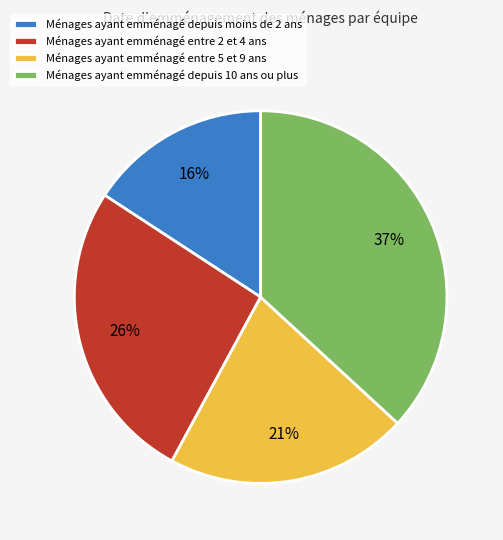

Rank the categories by value from highest to lowest.

Ménages ayant emménagé depuis 10 ans ou plus, Ménages ayant emménagé entre 2 et 4 ans, Ménages ayant emménagé entre 5 et 9 ans, Ménages ayant emménagé depuis moins de 2 ans